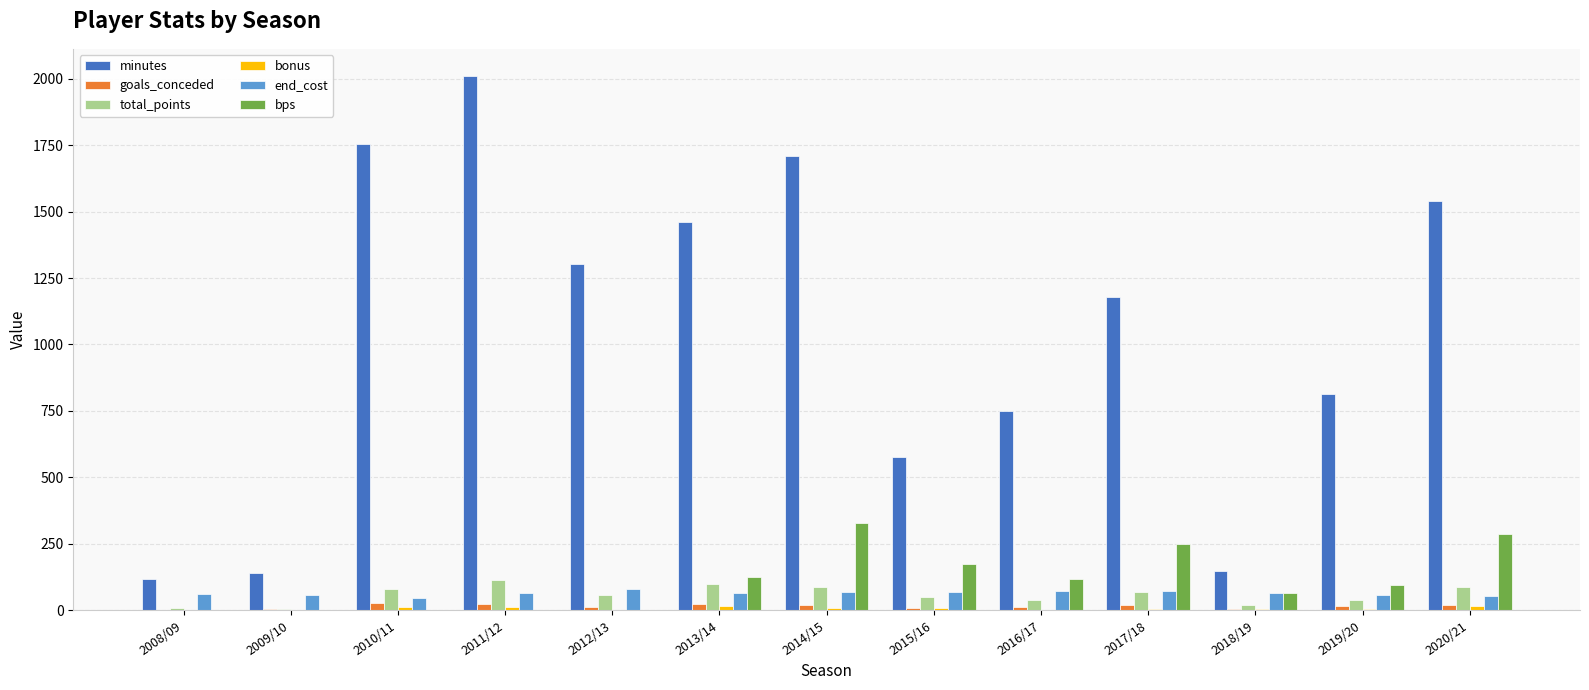

Is the value of goals_conceded at 2017/18 greater than the value of total_points at 2015/16?

No